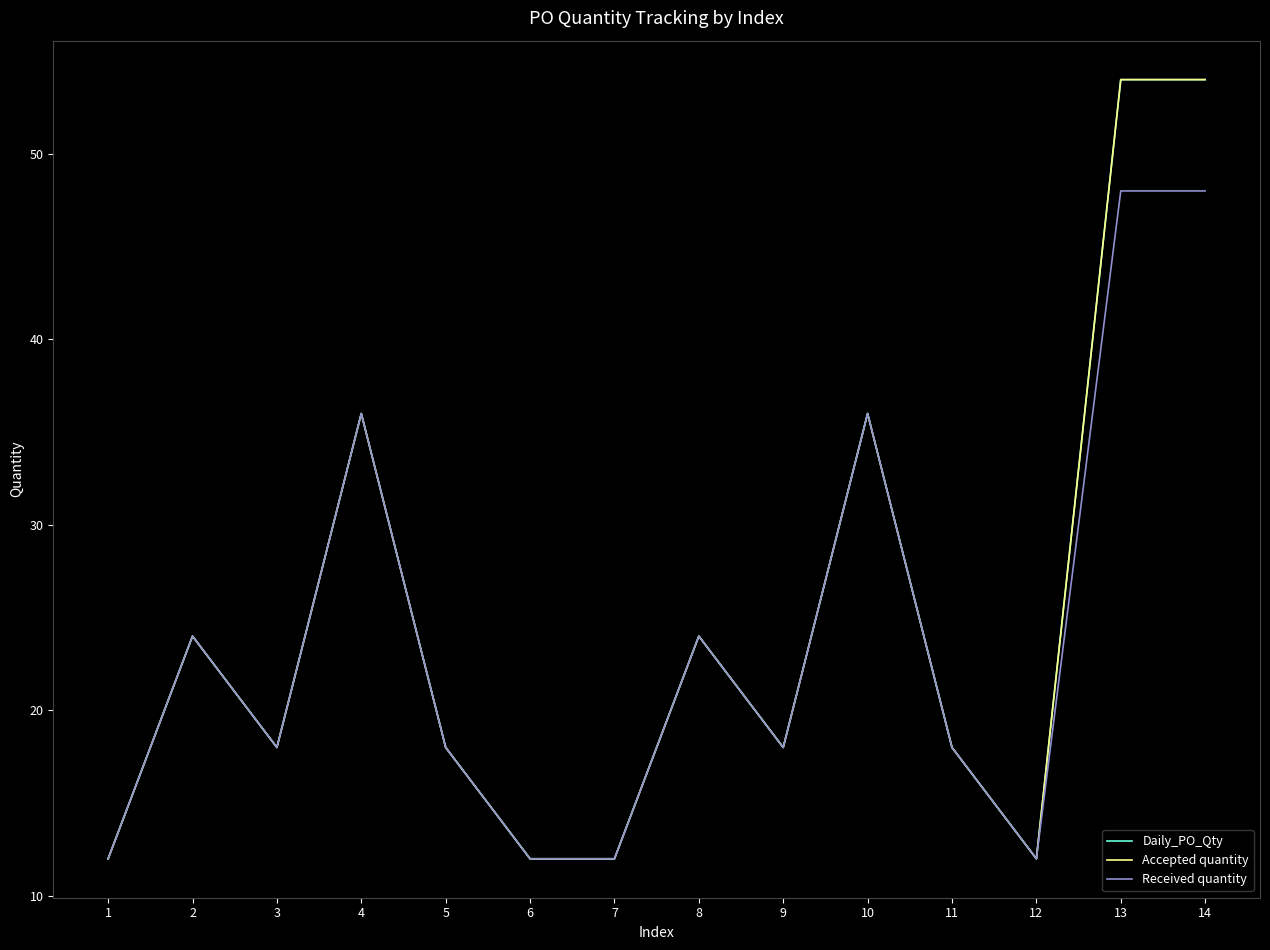

At which label does Daily_PO_Qty first exceed 18?

2